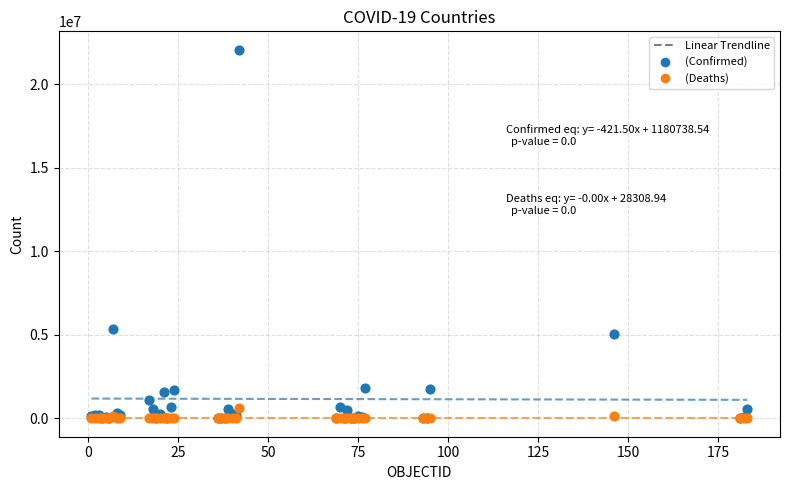

Across all series, what Y value is closest to 11027620?

5322127